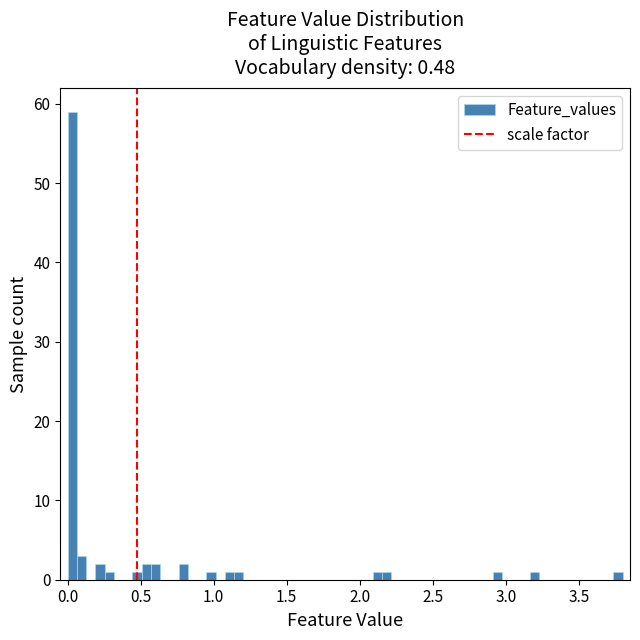

Around what value on the x-axis is the tallest bar? Give the approximate position of its centre, as read against the axis.

0.05